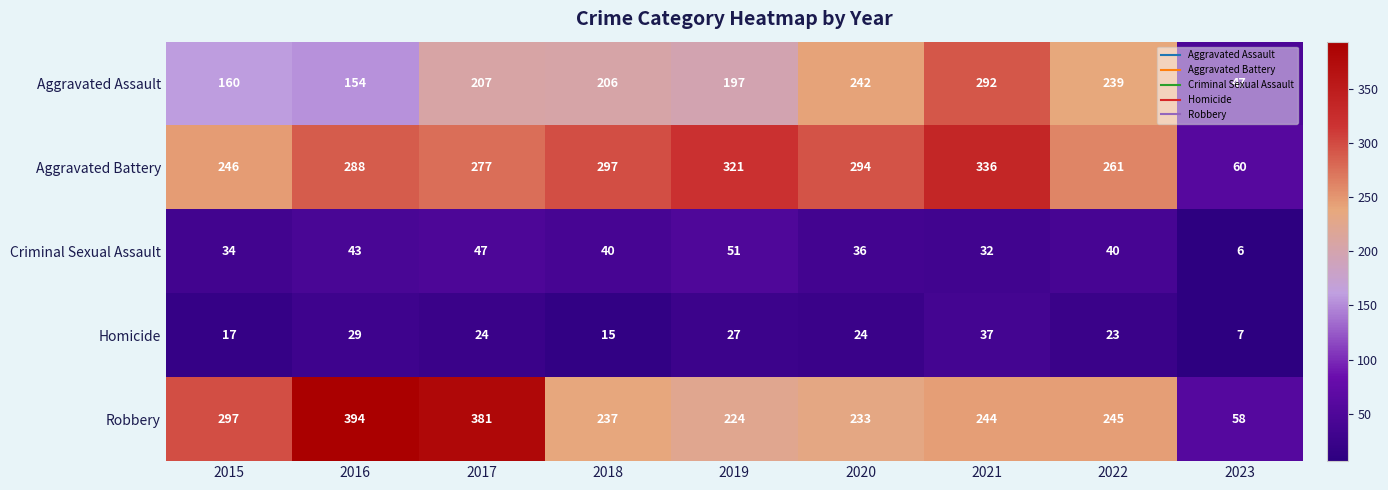

What is the smallest value displayed?

6